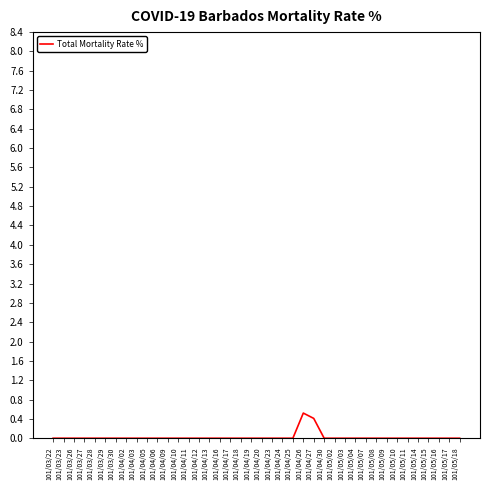

What is the maximum value shown in the chart?

0.5